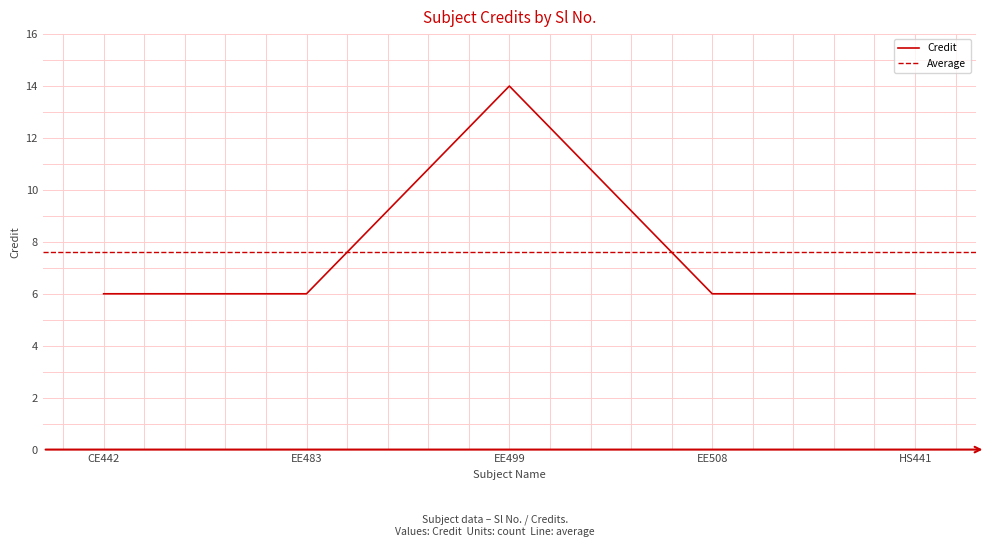

How many interior local peaks (higher than both neighbors) does the data have?

1